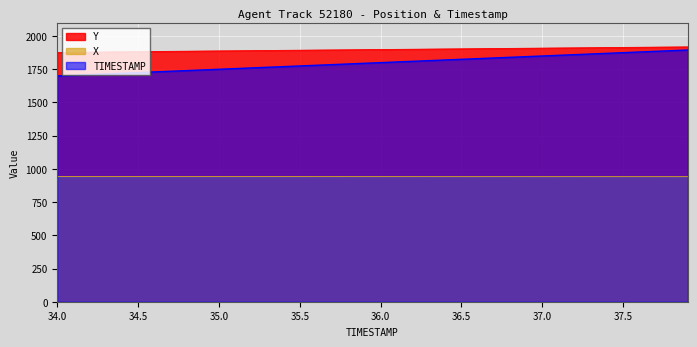

What position from the left is 35.6?

17